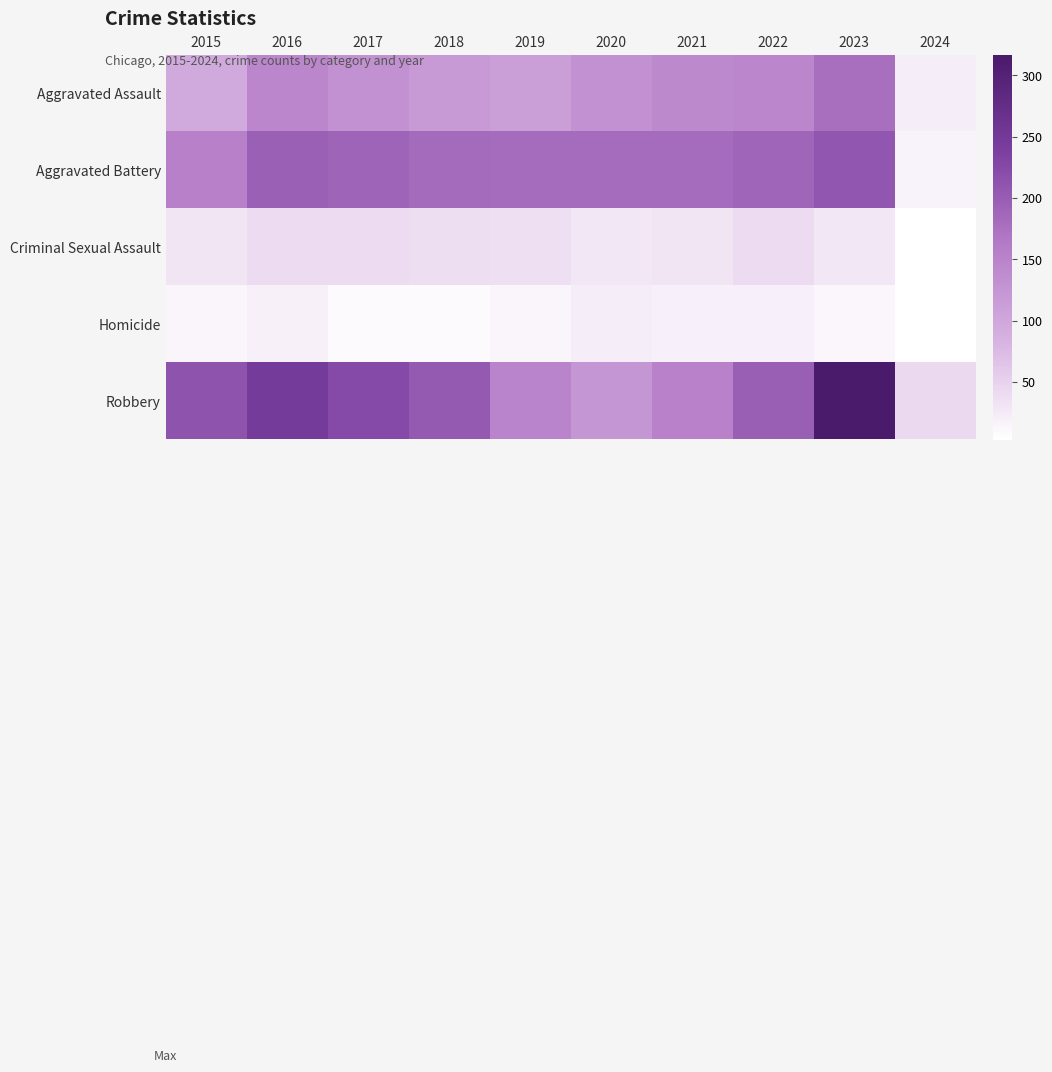

At which category is the sum across all series the highest?

2023